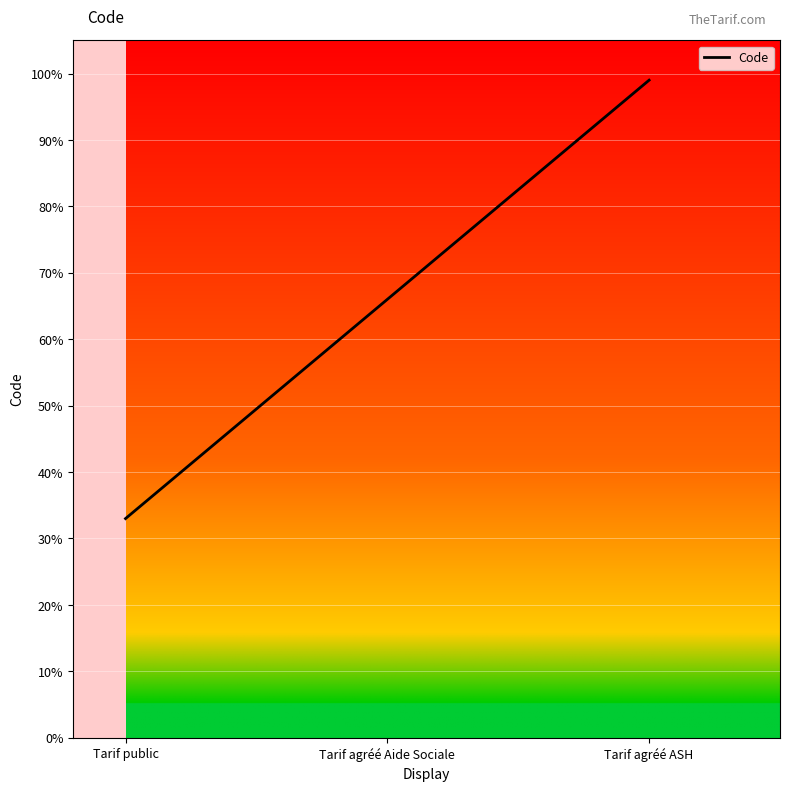

What is the sum of all values?

198